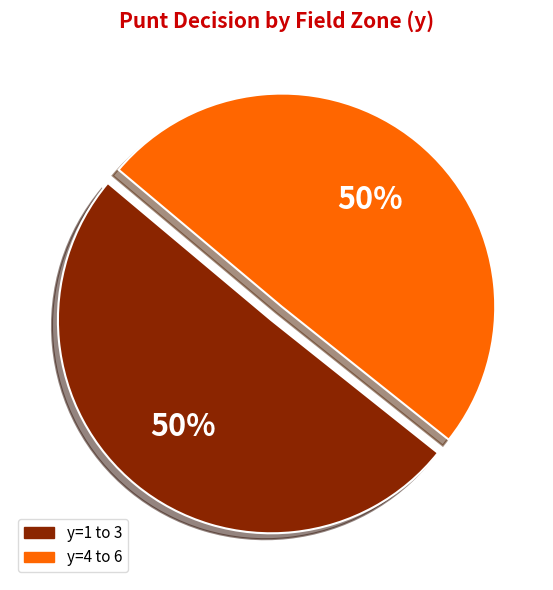

What is the ratio of the value at y=1 to 3 to the value at y=4 to 6?

1.0